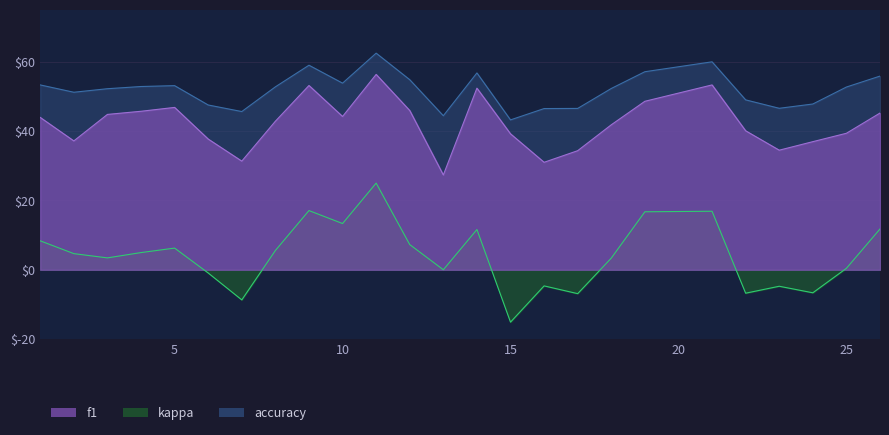

Reading left to right, list all the values displayed in this chart.

f1: 44.0	37.2	44.8	45.7	46.8	37.7	31.3	42.9	53.2	44.2	56.4	45.9	27.4	52.4	39.2	31.0	34.4	41.8	48.6	53.3	40.1	34.5	37.0	39.4	45.2
kappa: 8.3	4.7	3.4	5.0	6.2	-0.9	-8.7	5.6	17.1	13.3	25.0	7.3	0.0	11.6	-15.1	-4.7	-6.9	3.4	16.7	16.9	-6.8	-4.8	-6.6	0.4	11.8
accuracy: 53.3	51.2	52.2	52.9	53.1	47.5	45.7	52.8	59.0	53.8	62.5	54.8	44.4	56.8	43.2	46.5	46.6	52.3	57.1	60.0	49.0	46.6	47.8	52.7	55.9